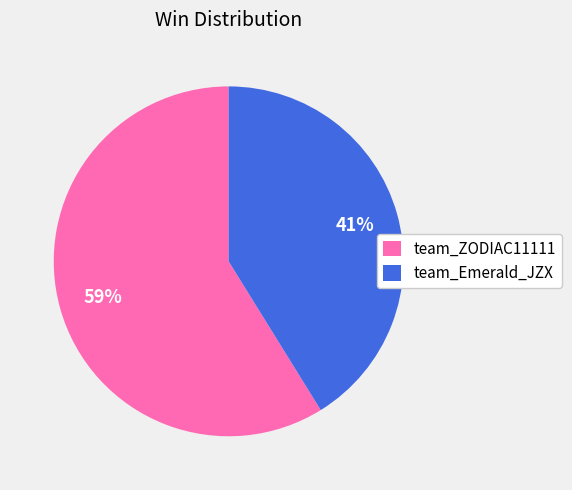

Rank the categories by value from highest to lowest.

team_ZODIAC11111, team_Emerald_JZX